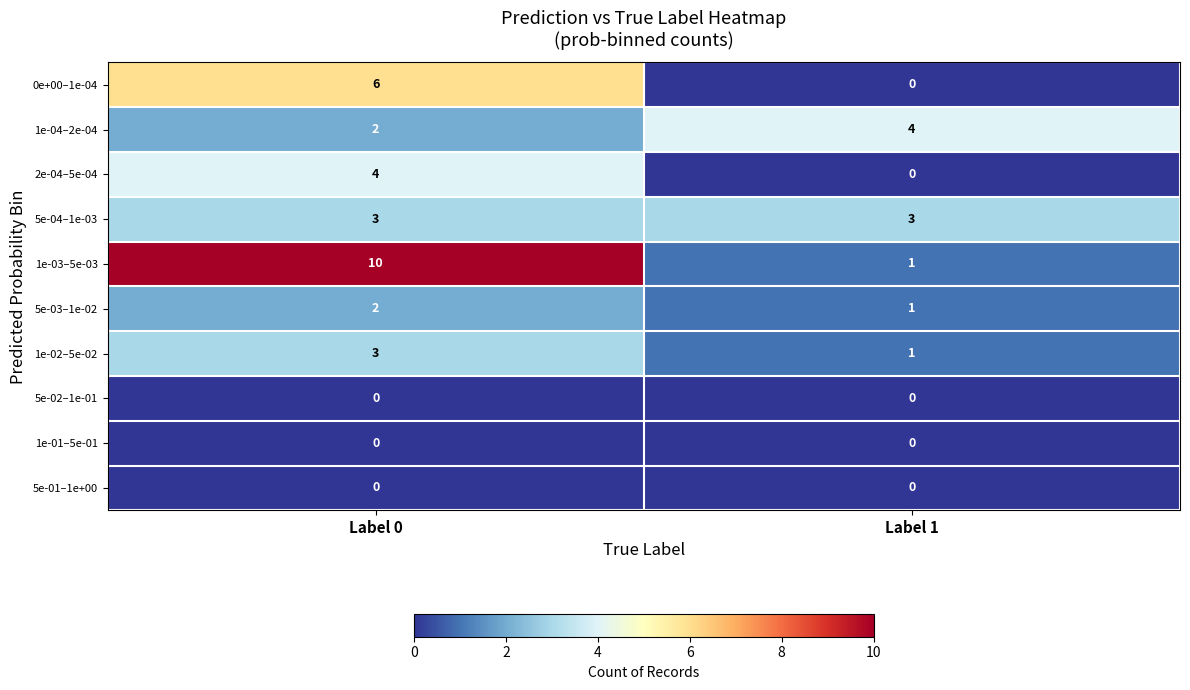

What is the total value across all series at Label 1?

10